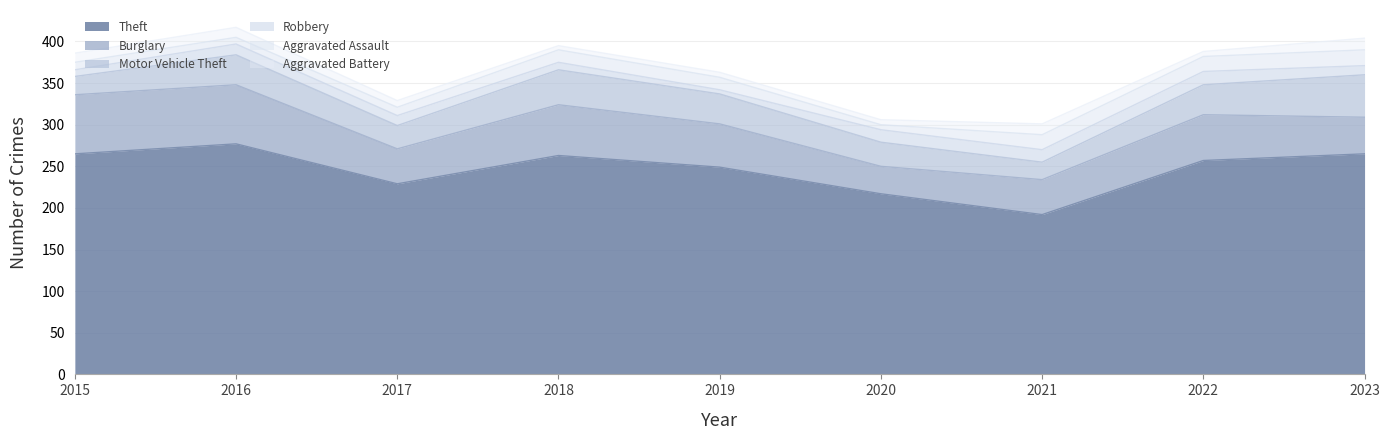

Count the number of data series in this chart.

6